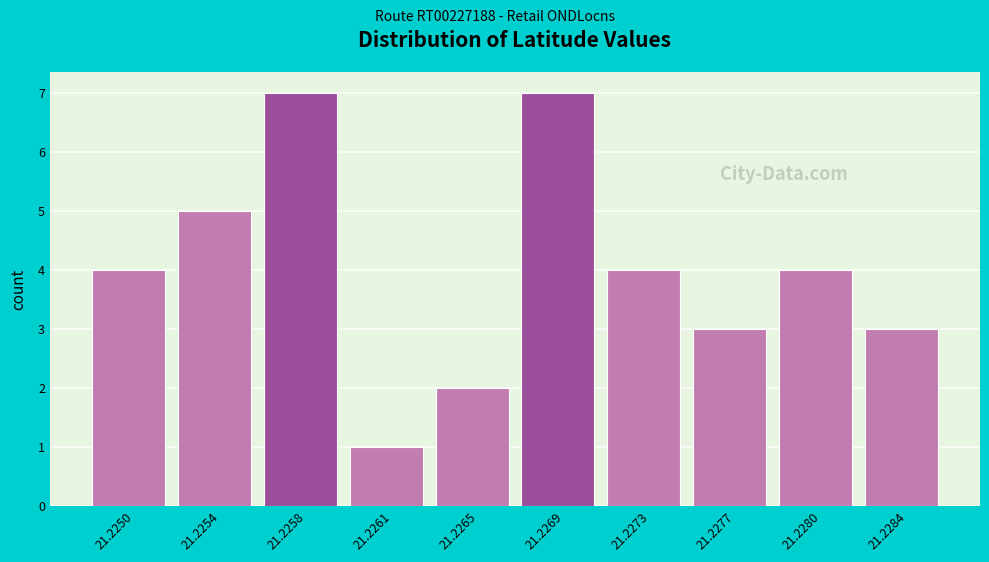

Reading left to right, what are all the values shown in this chart?

4	5	7	1	2	7	4	3	4	3